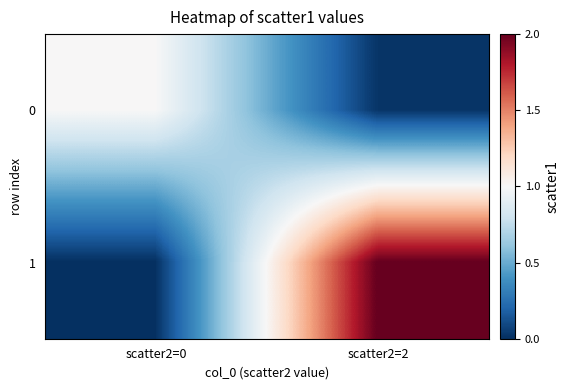

Which label corresponds to the smallest value in the chart?

scatter2=0